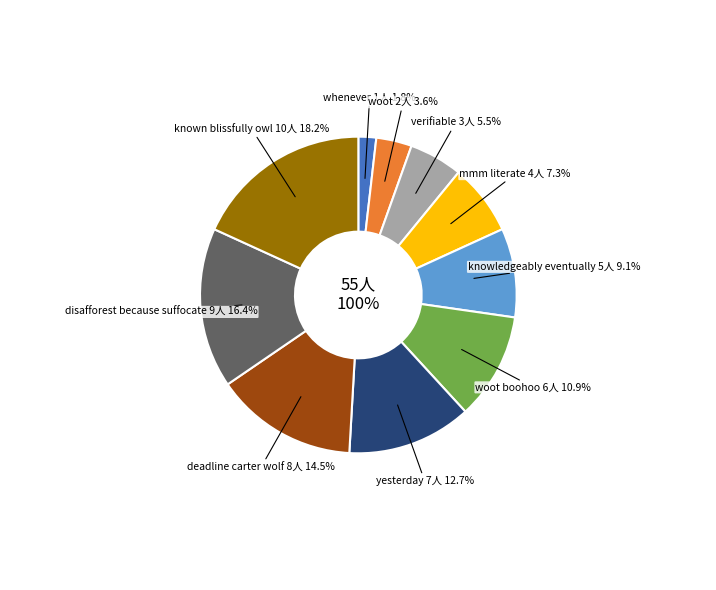

Which category has the smallest portion of the pie?

whenever